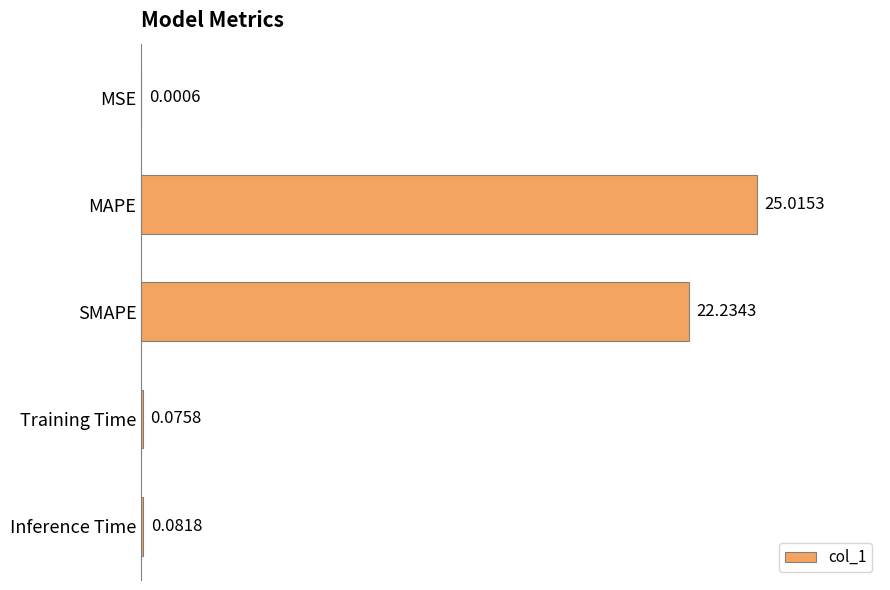

What is the change in value from SMAPE to Inference Time?

-22.2